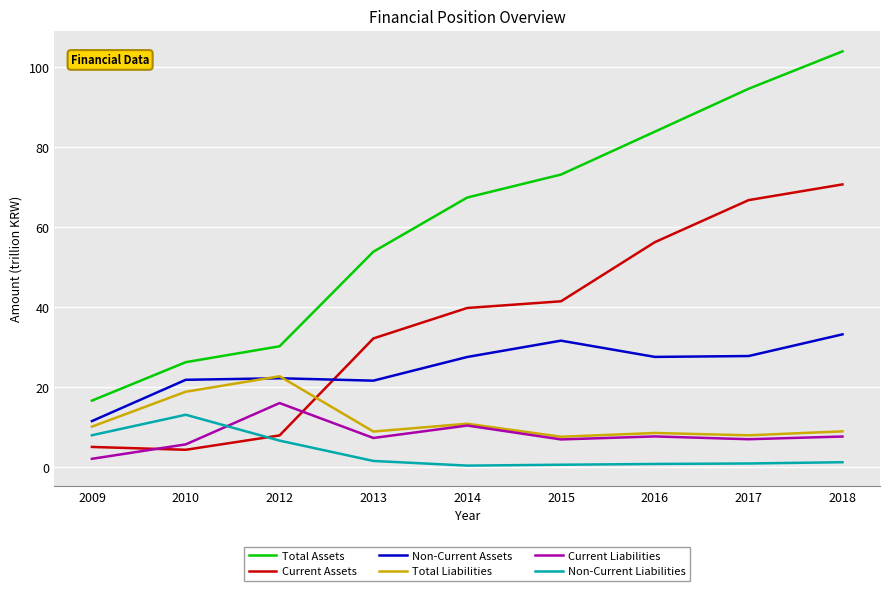

What is the greatest value displayed?

103.9